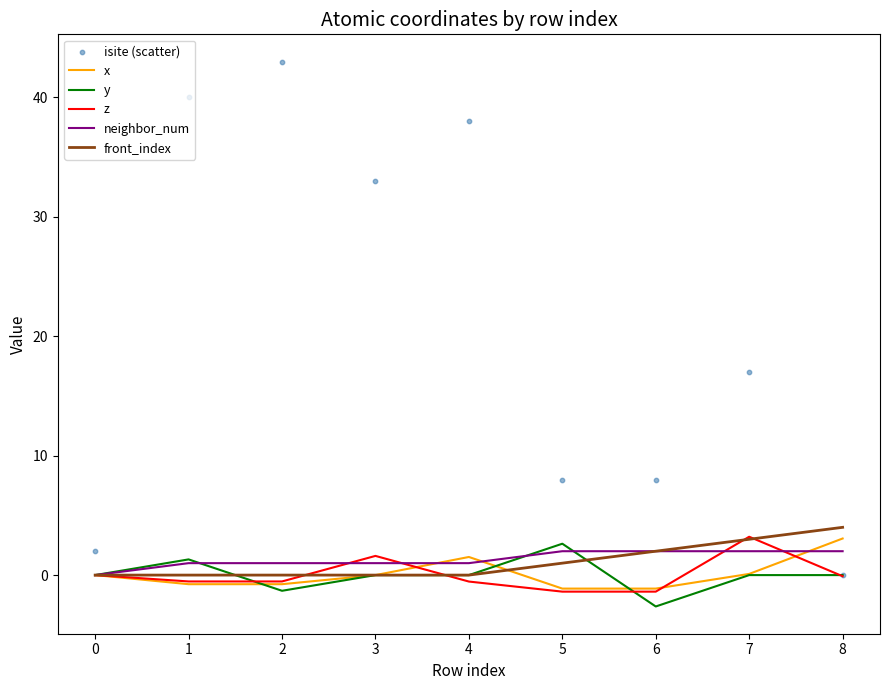

Which series has the largest total across all categories?

isite (scatter)